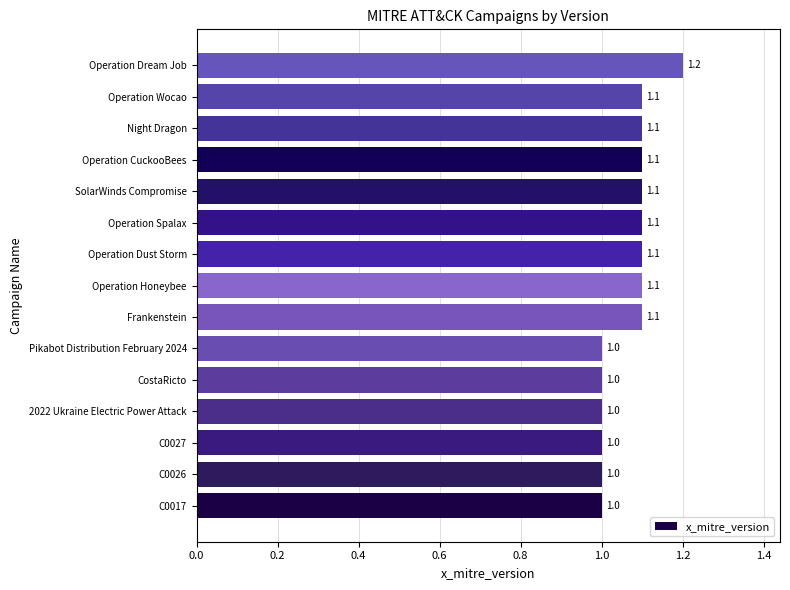

Count the values in the range 1 to 2.

15